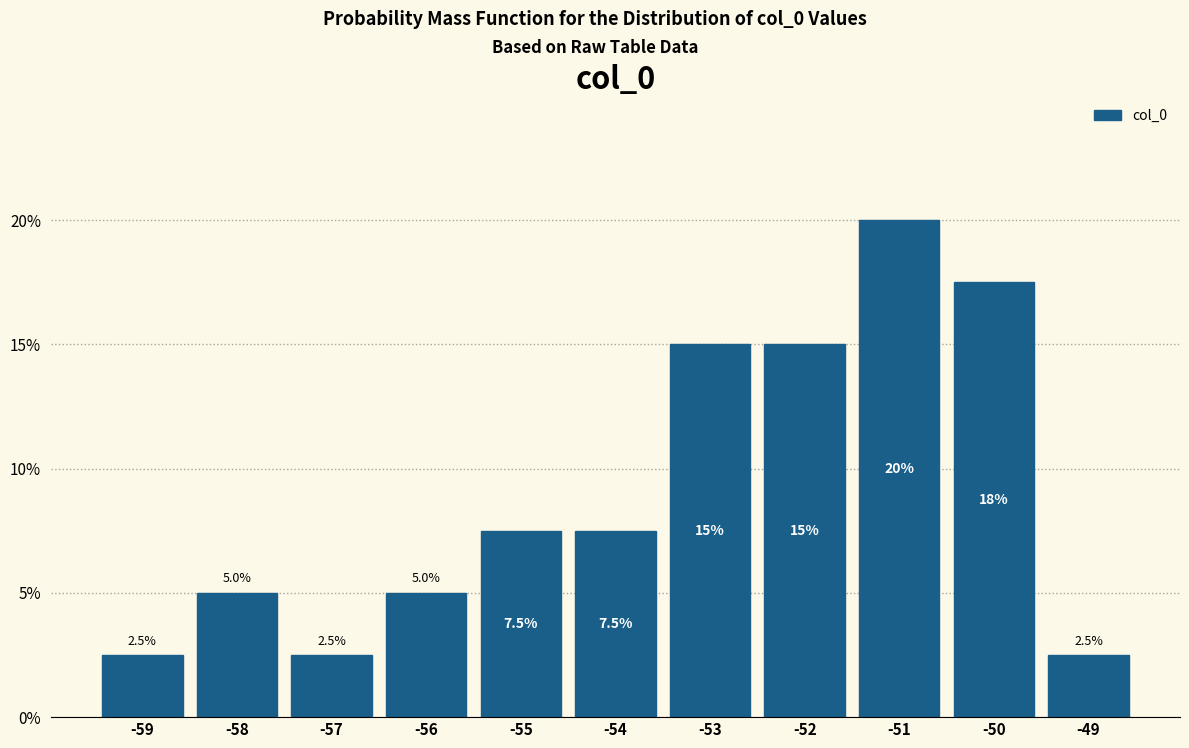

Reading left to right, list all the values displayed in this chart.

2.5	5.0	2.5	5.0	7.5	7.5	15.0	15.0	20.0	17.5	2.5